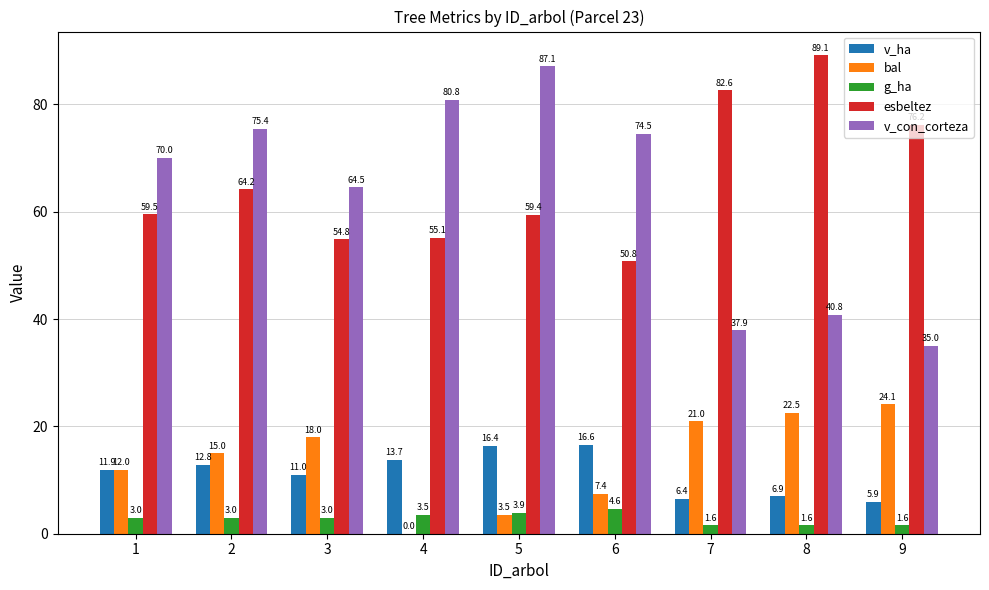

Which series has the largest range (max minus min)?

v_con_corteza